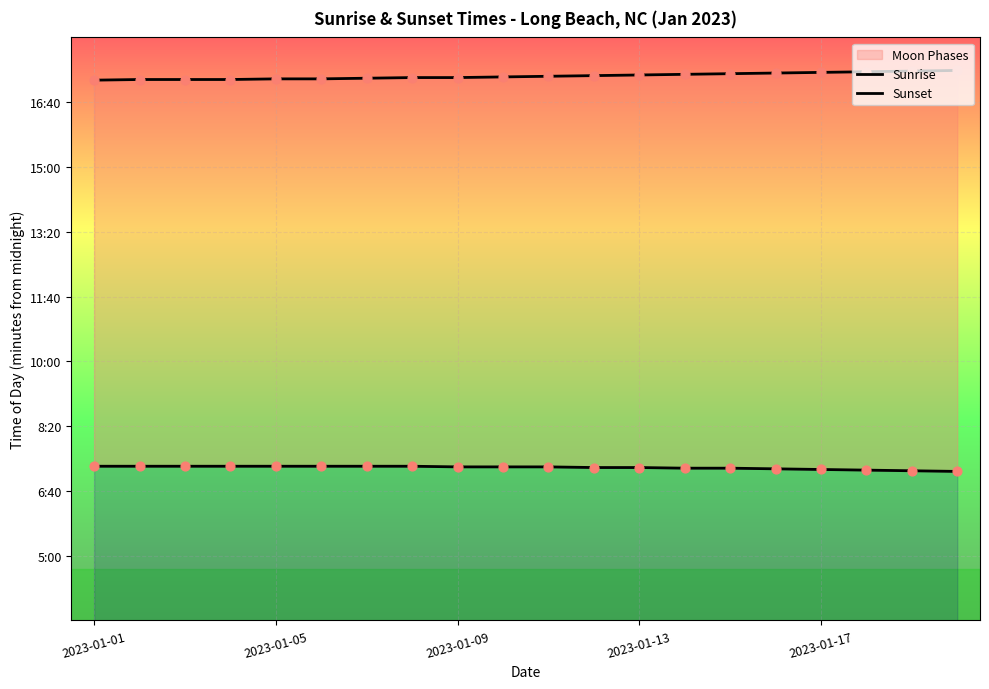

Which series has the largest Y range (max minus min)?

Sunset